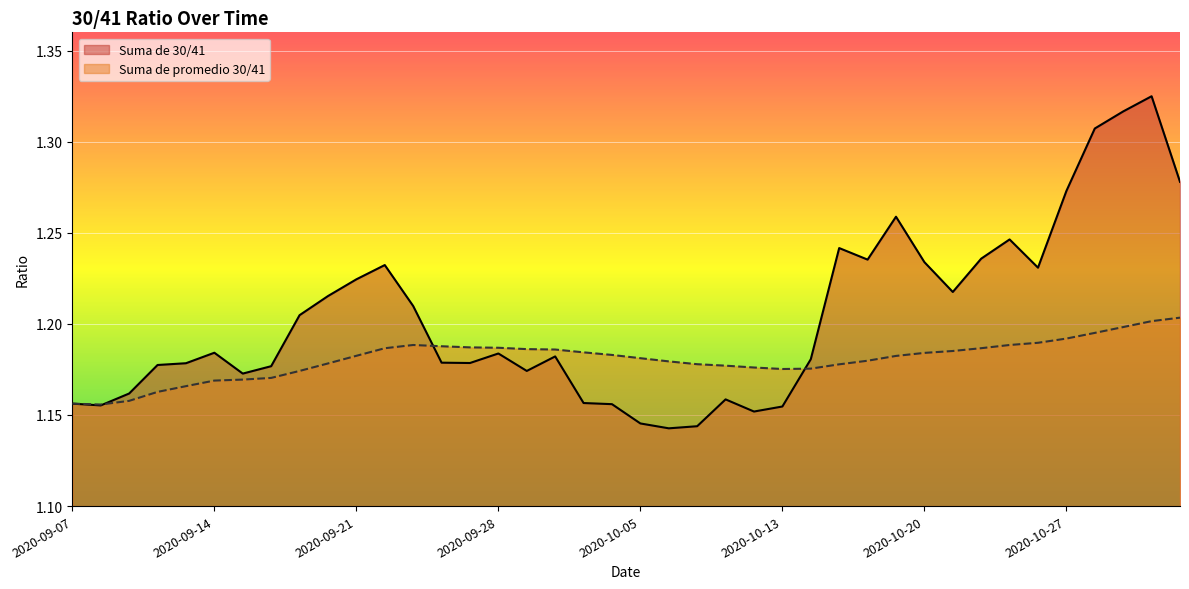

What is the difference between the highest and lowest values at 2020-10-27?

0.1